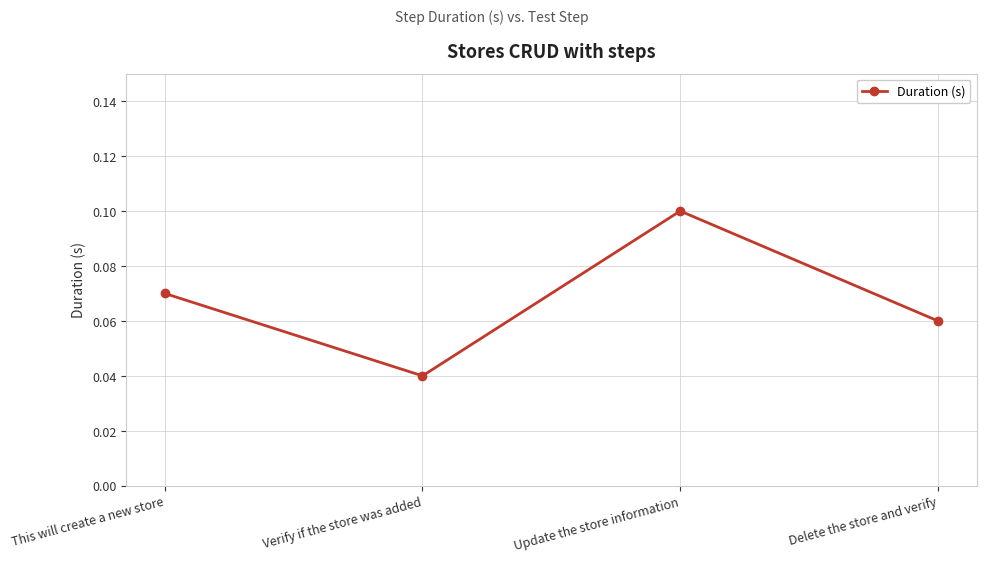

What is the label of the 1st point from the right?

Delete the store and verify